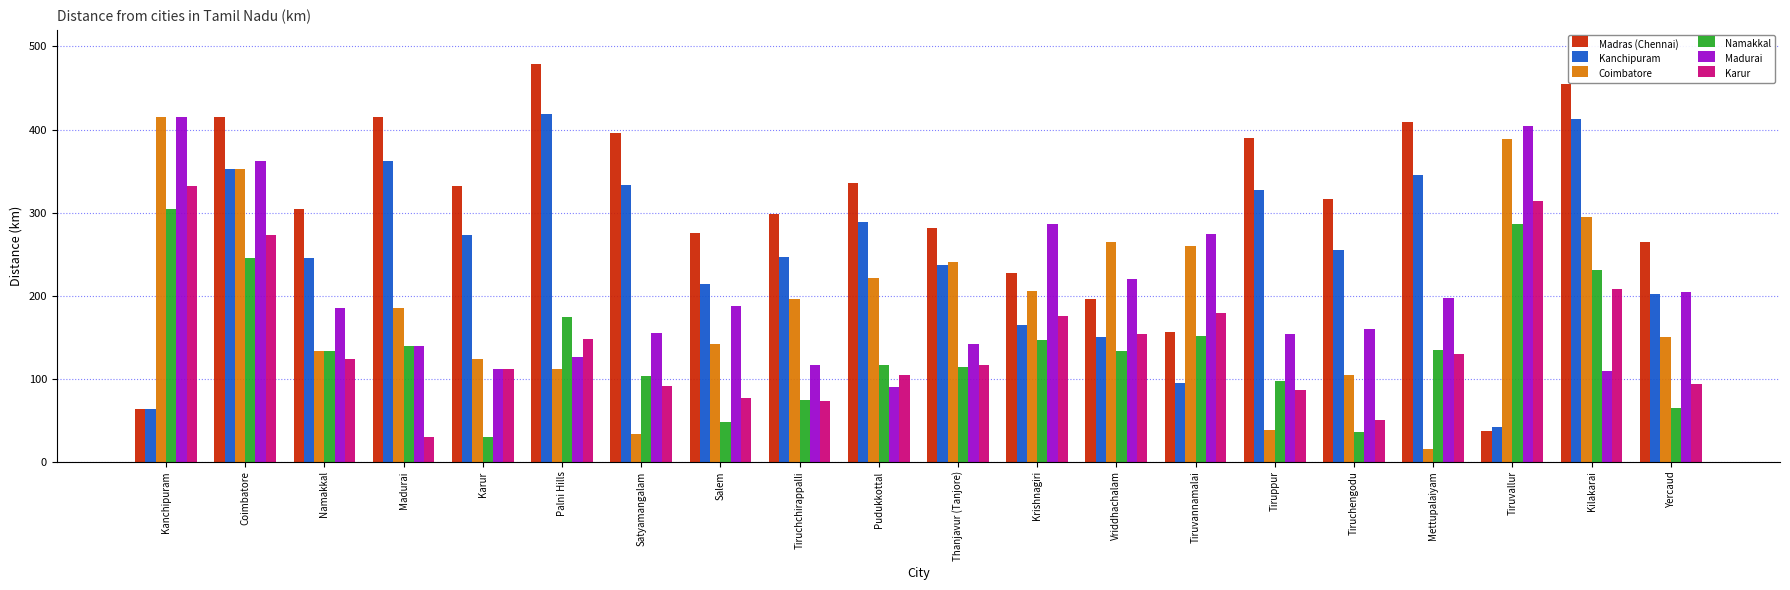

What is the label of the 19th bar from the left?

Kilakarai